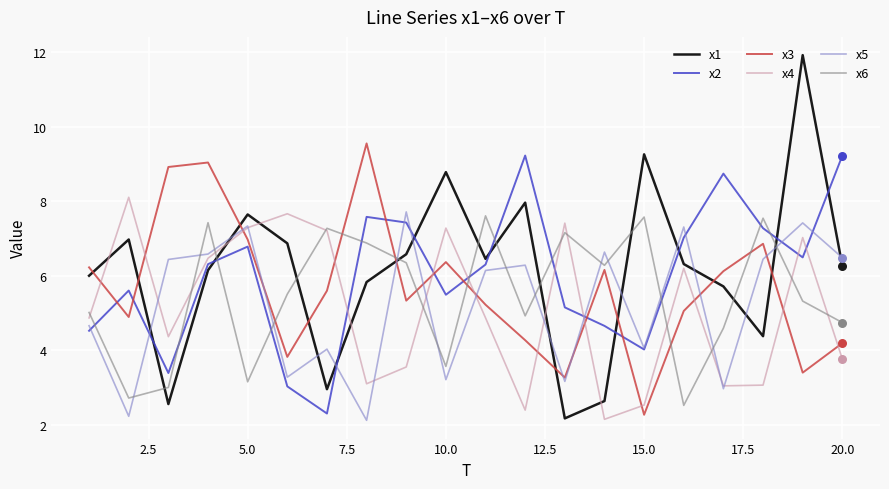

What is the lowest value of the x2 series?

2.3